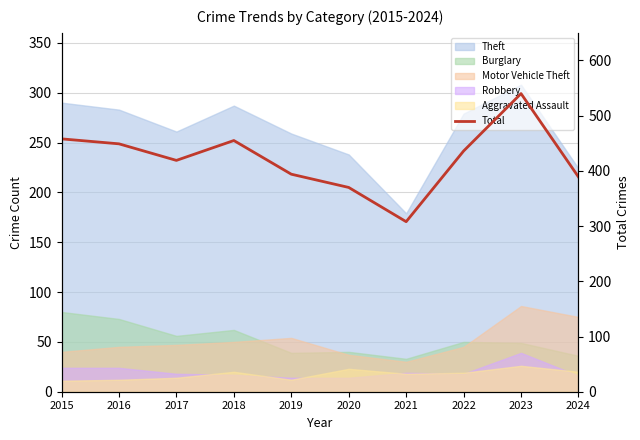

List the labels in order of value, smallest first.

2021, 2020, 2024, 2019, 2017, 2022, 2016, 2018, 2015, 2023